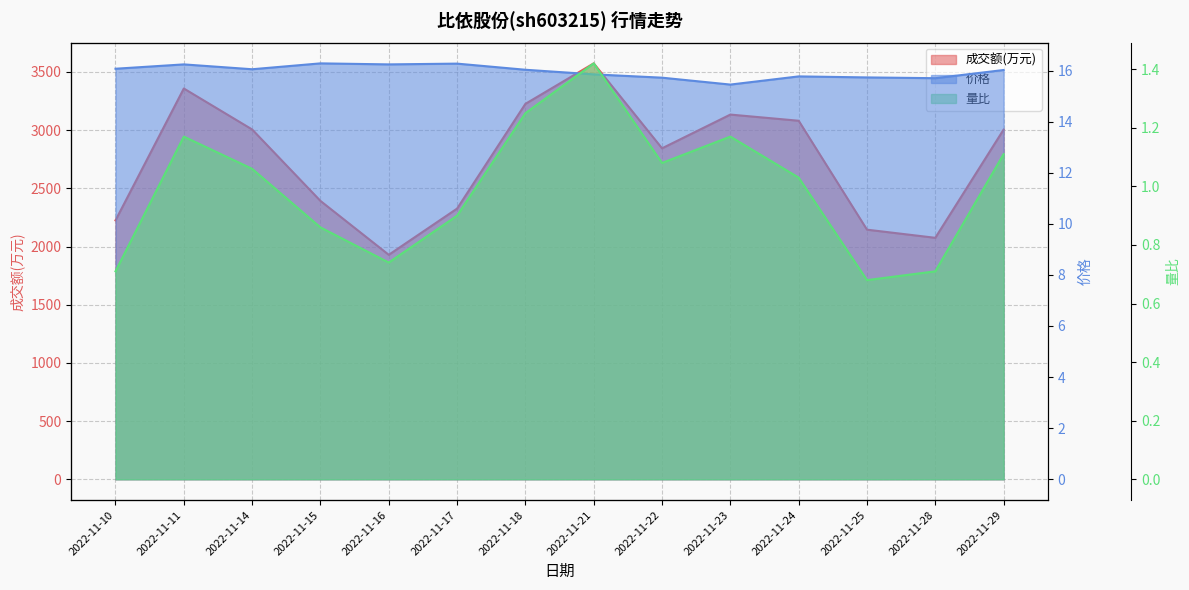

At which label is 价格 closest to 15?

2022-11-23